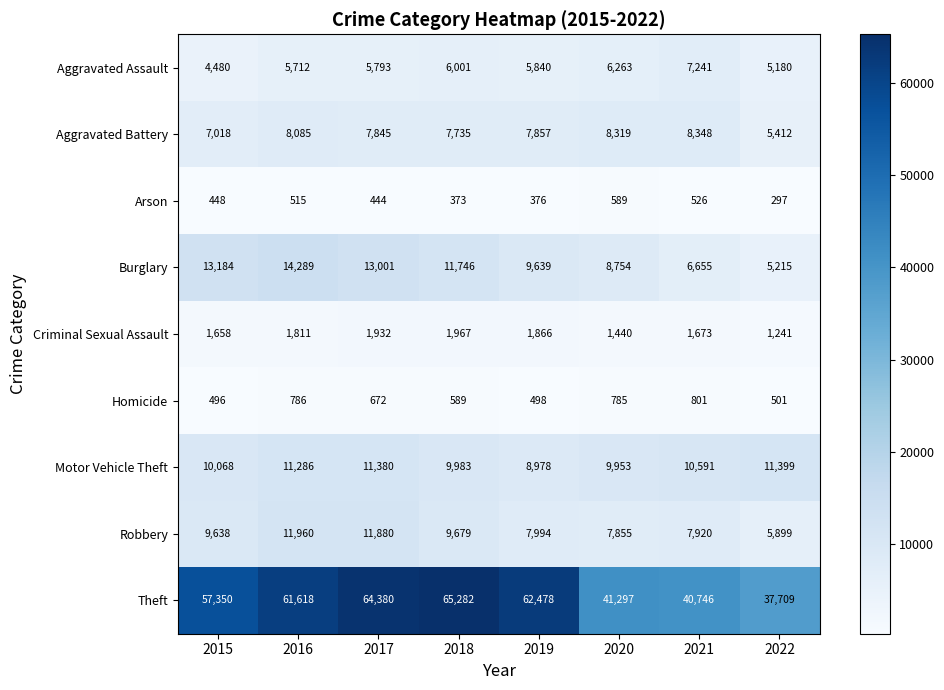

True or false: Arson has a value of 448 at 2015.

True